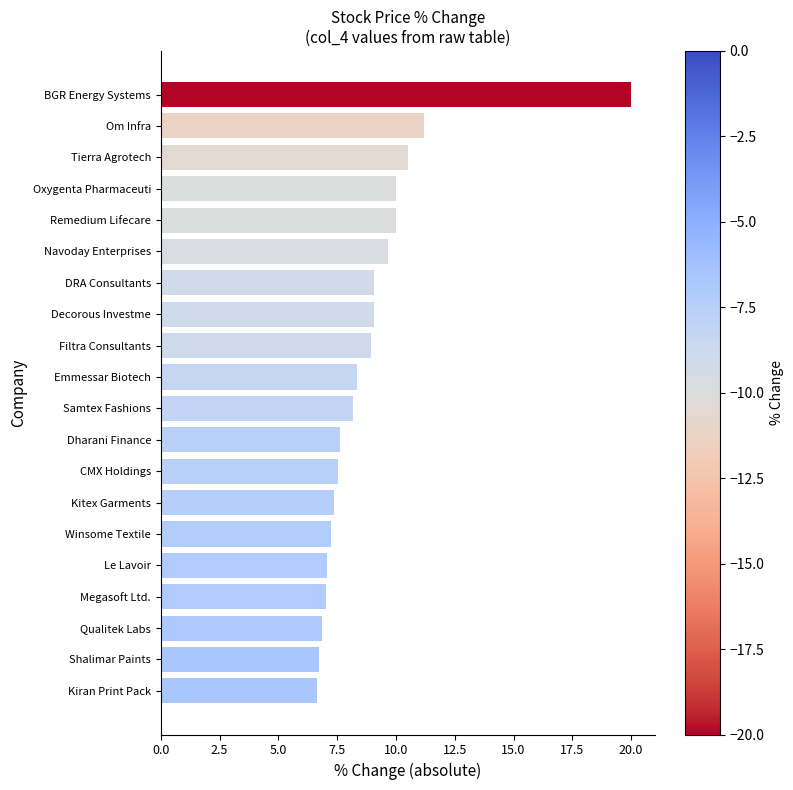

Between DRA Consultants and CMX Holdings, which is larger?

DRA Consultants